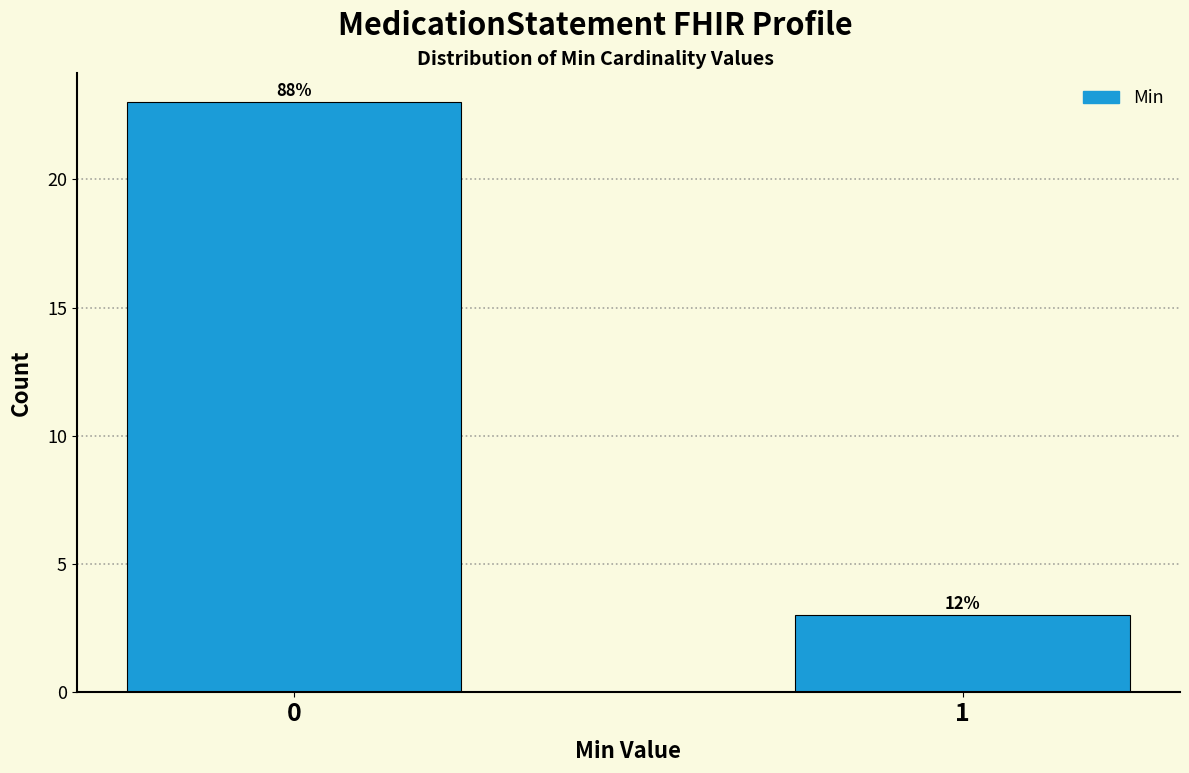

Does the chart contain any negative values?

No